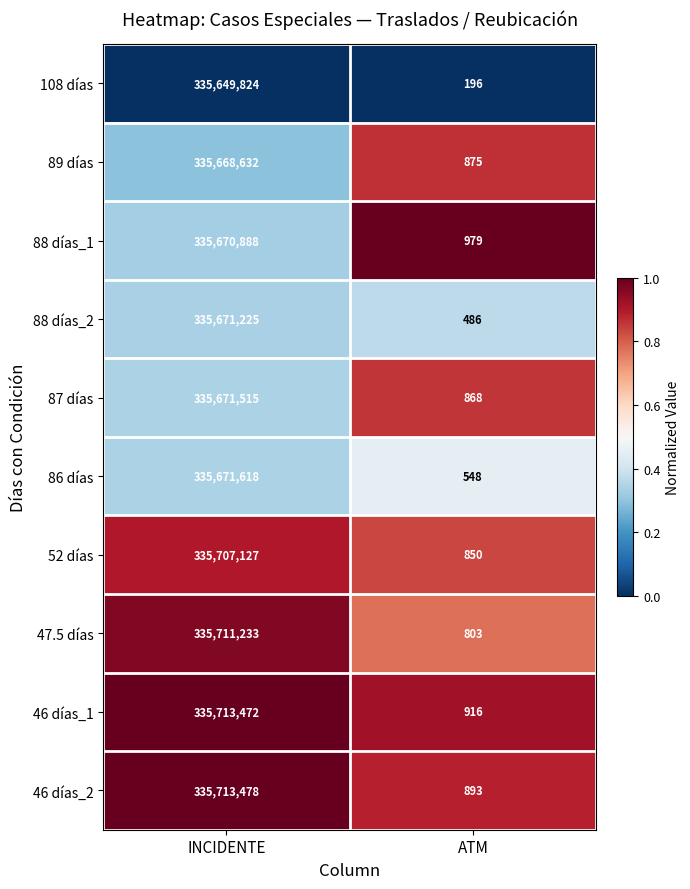

What is the spread (max minus min) of values at INCIDENTE?

63654